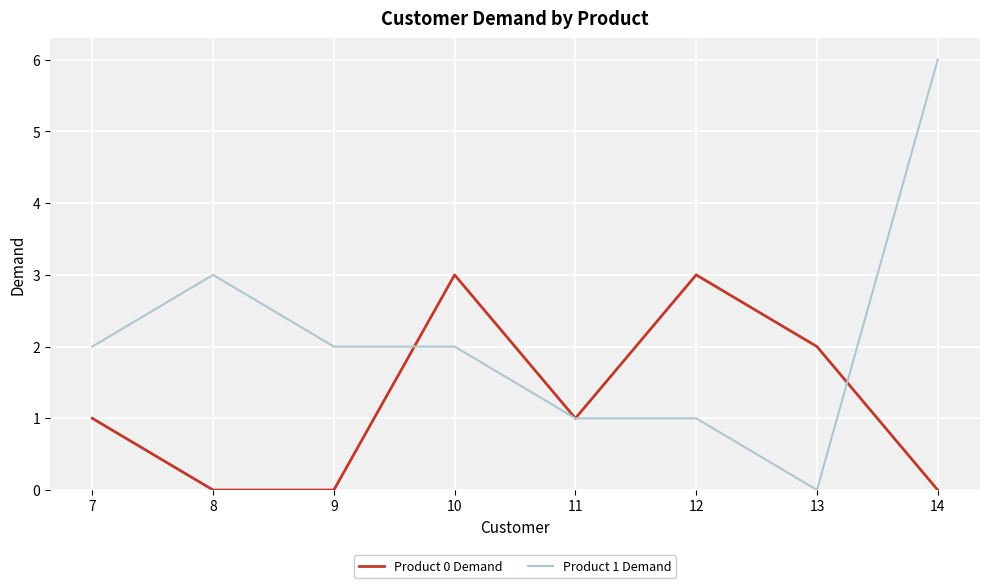

What are all the series names shown in the legend?

Product 0 Demand, Product 1 Demand